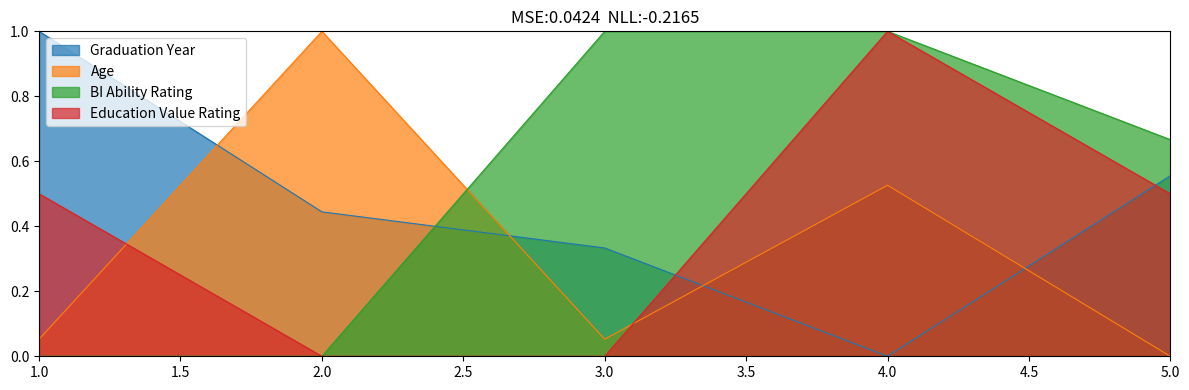

Count the number of categories in the chart.

5